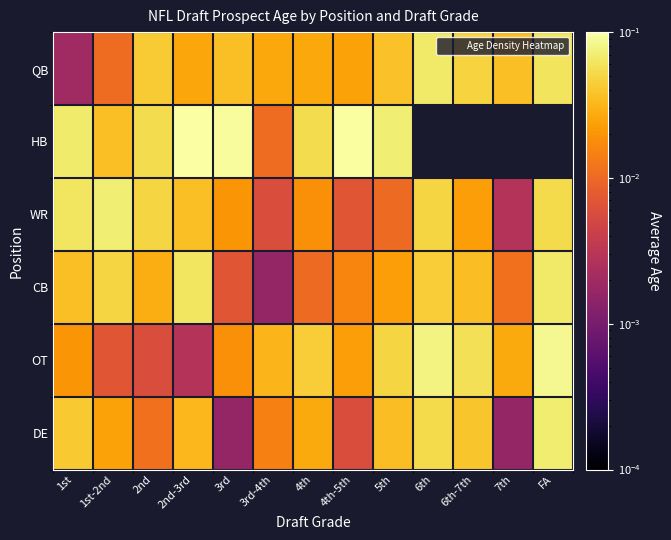

Rank the series at 4th-5th from lowest to highest value.

DE, WR, CB, OT, QB, HB